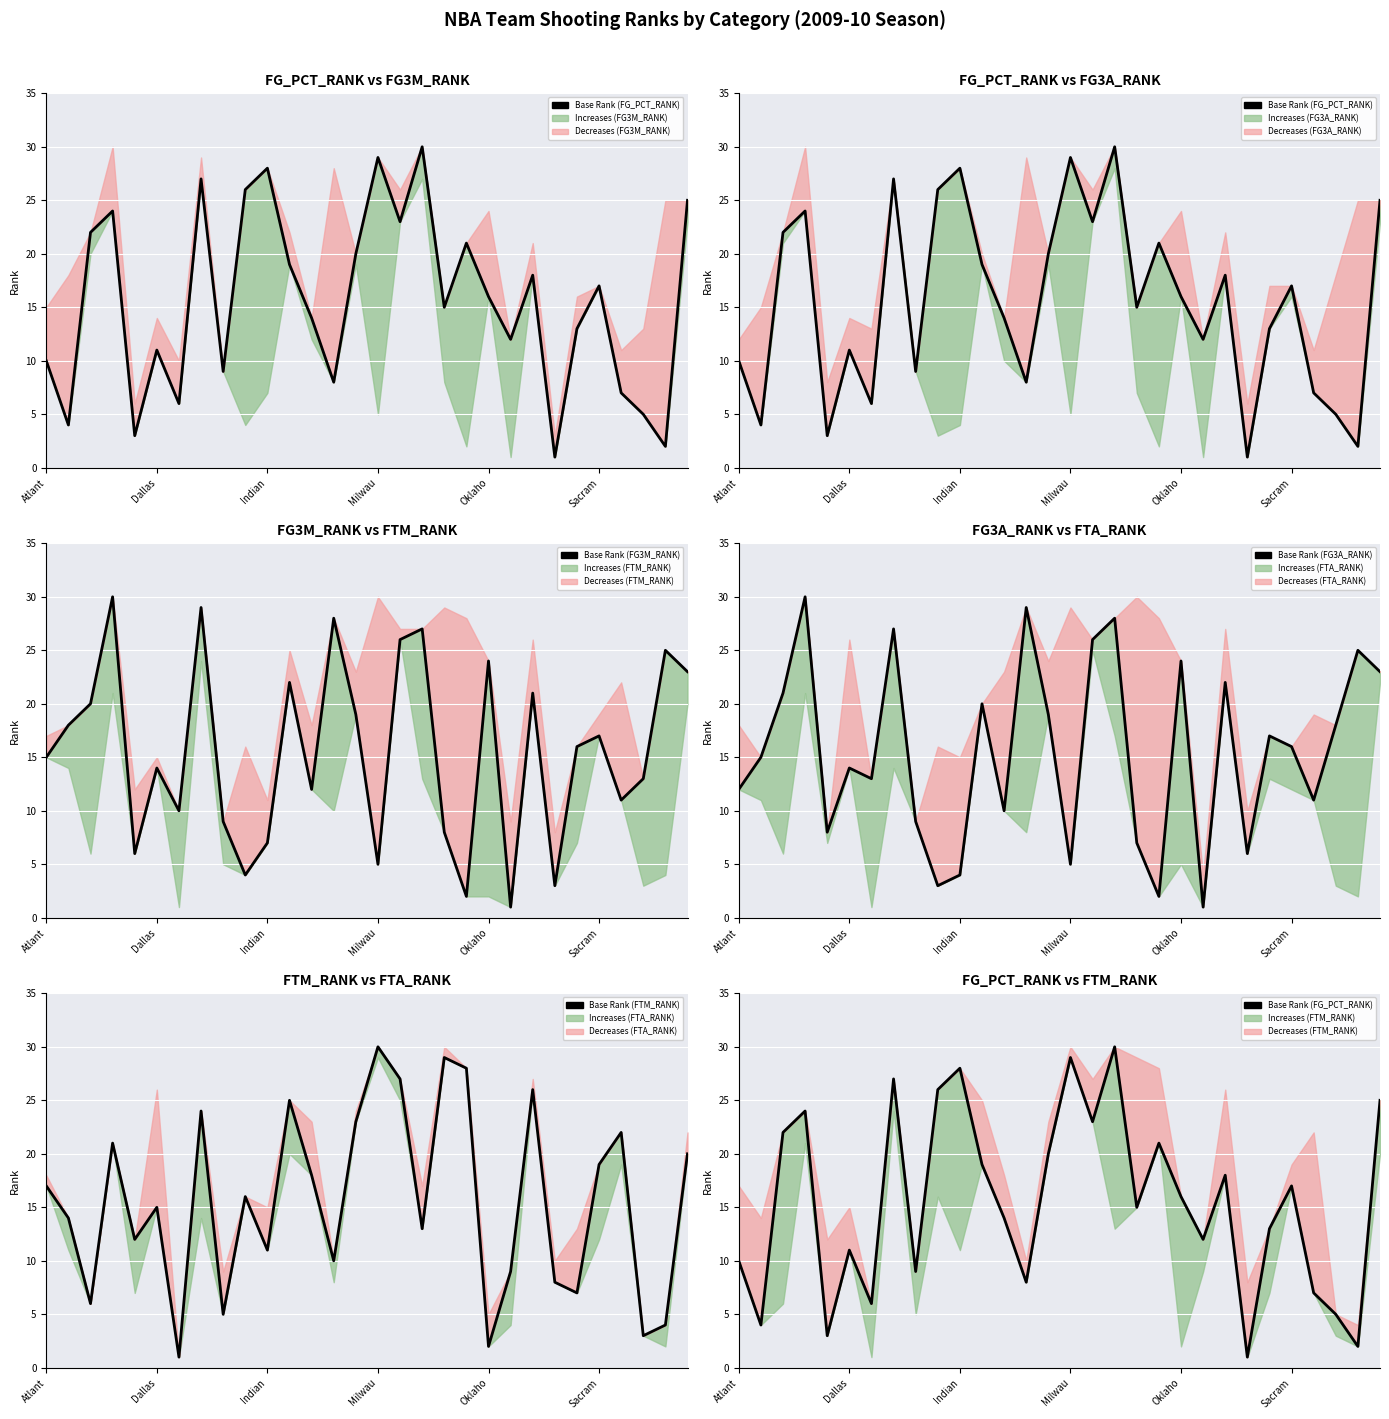

What is the difference between the maximum and minimum values in the Base Rank (FG_PCT_RANK) series?

29